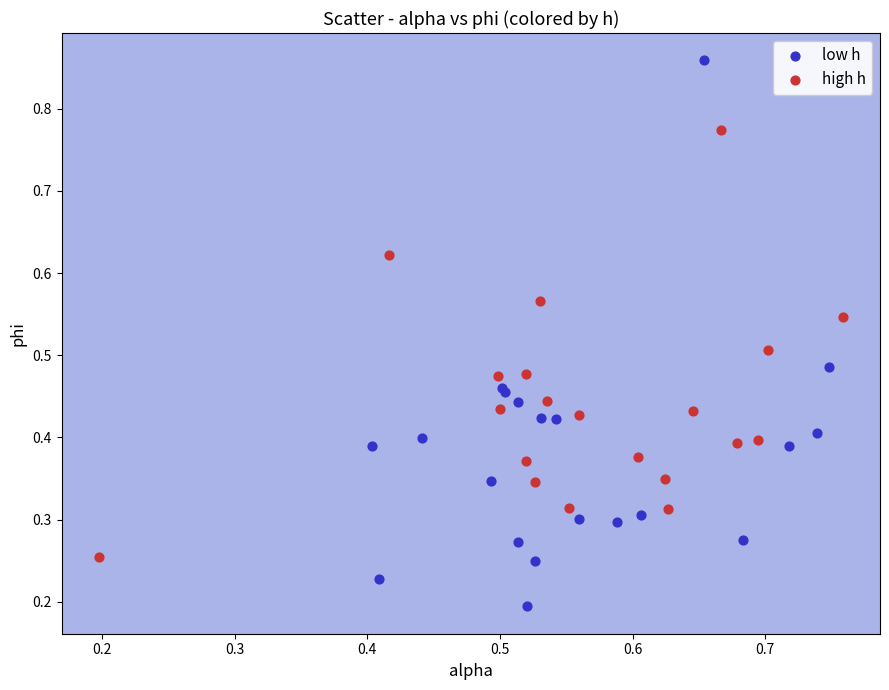

Which series reaches the maximum Y coordinate?

low h